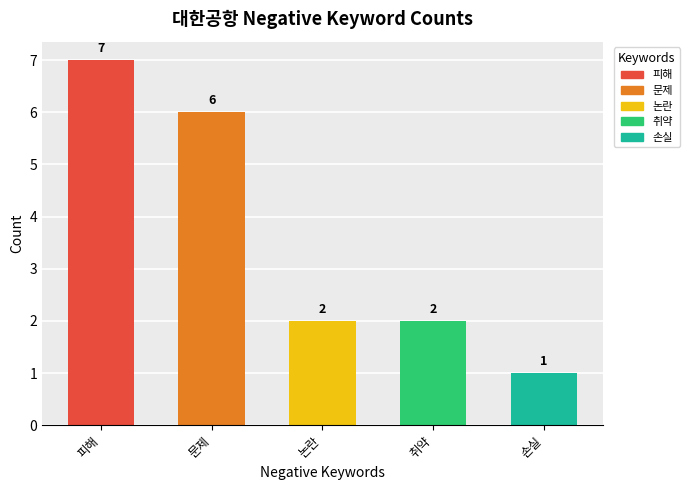

List the labels in order of value, smallest first.

손실, 논란, 취약, 문제, 피해